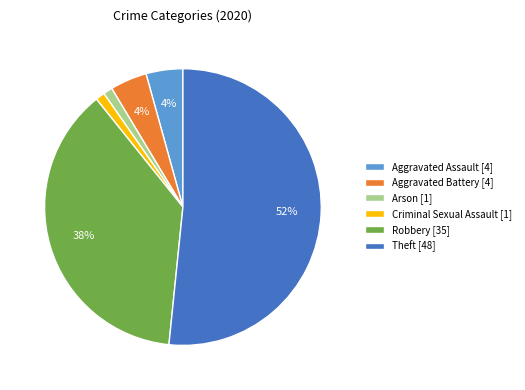

Between Aggravated Battery [4] and Arson [1], which is larger?

Aggravated Battery [4]